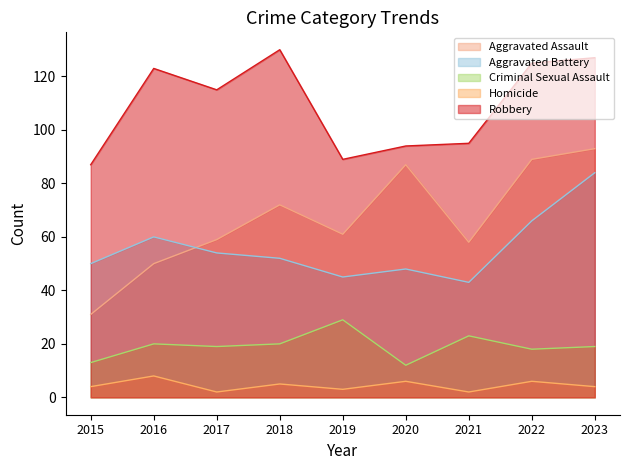

The value of Aggravated Battery at 2018 is 52. True or false?

True